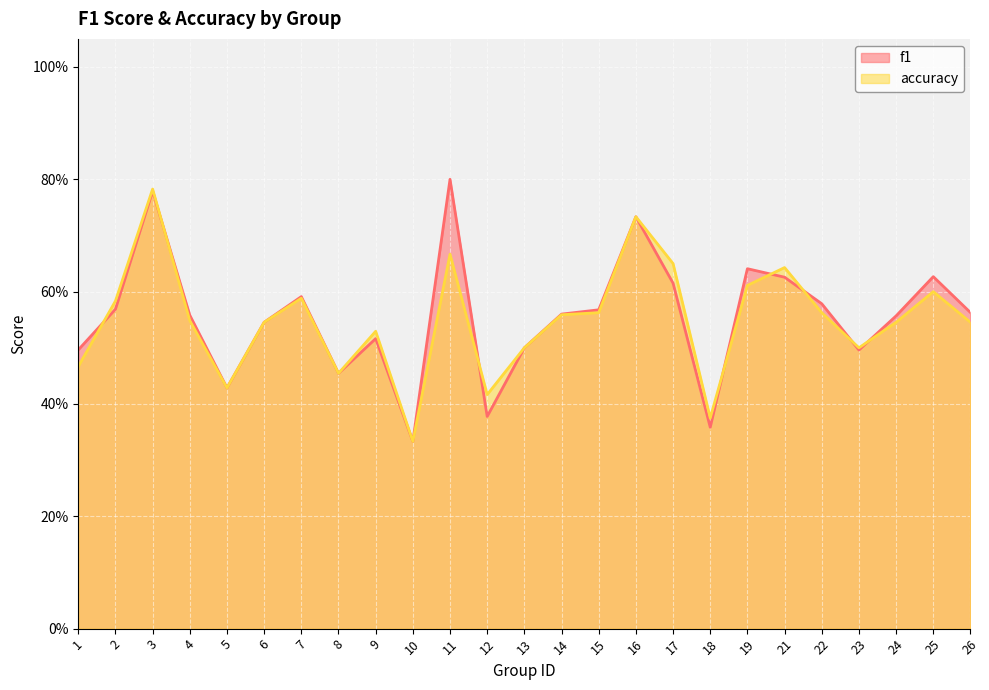

Which series changed the most between 4 and 6?

f1